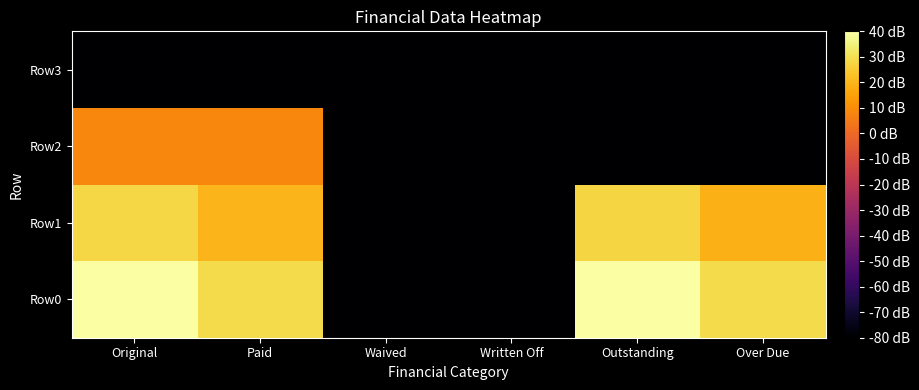

Reading right to left, list all the values displayed in this chart.

Row0: Over Due=29.0	Outstanding=39.6	Written Off=-80.0	Waived=-80.0	Paid=29.0	Original=40.0
Row1: Over Due=19.3	Outstanding=27.5	Written Off=-80.0	Waived=-80.0	Paid=20.1	Original=28.3
Row2: Over Due=-80.0	Outstanding=-80.0	Written Off=-80.0	Waived=-80.0	Paid=8.2	Original=8.2
Row3: Over Due=-80.0	Outstanding=-80.0	Written Off=-80.0	Waived=-80.0	Paid=-80.0	Original=-80.0